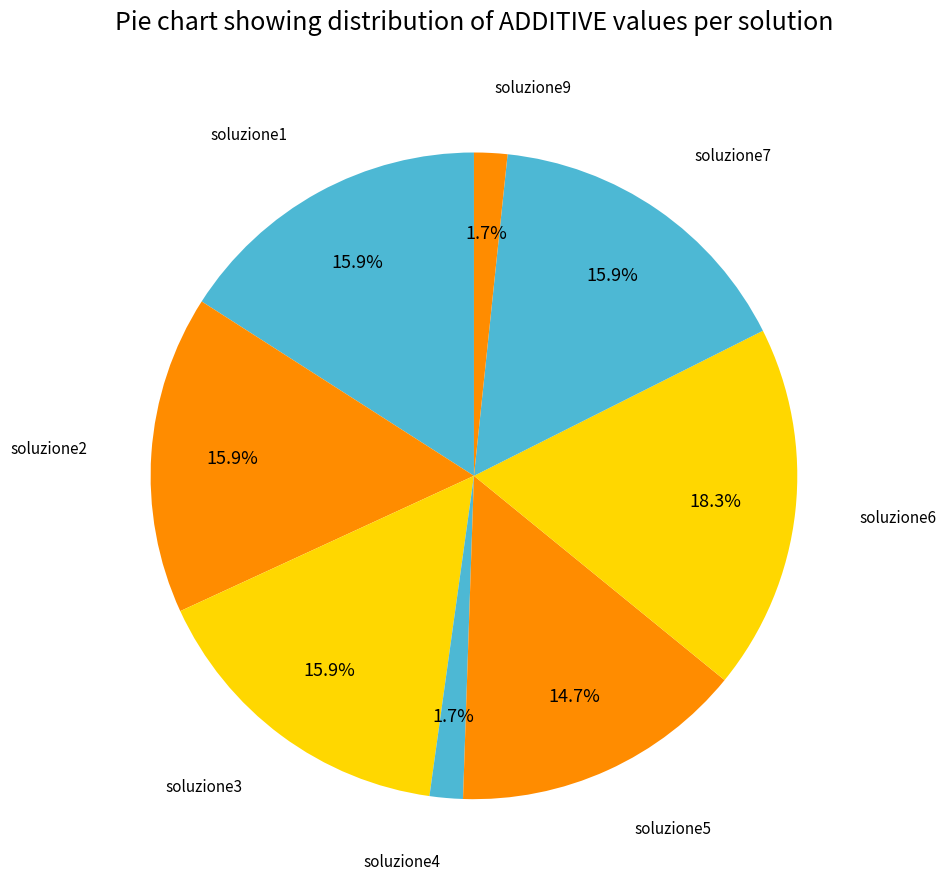

Which category has the biggest portion of the pie?

soluzione6